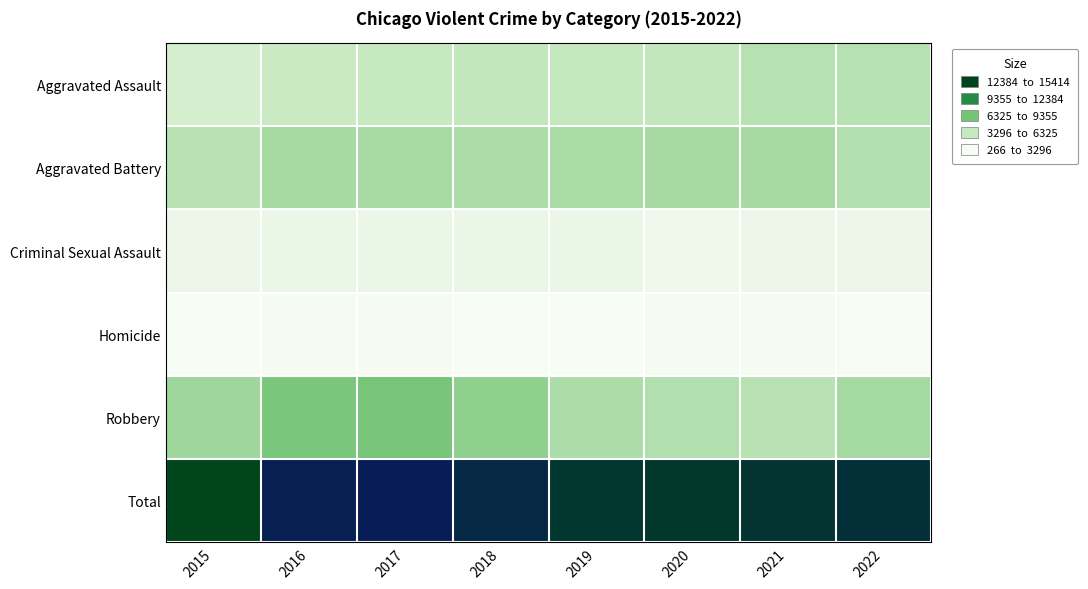

At which category does the chart reach its minimum across all series?

2015